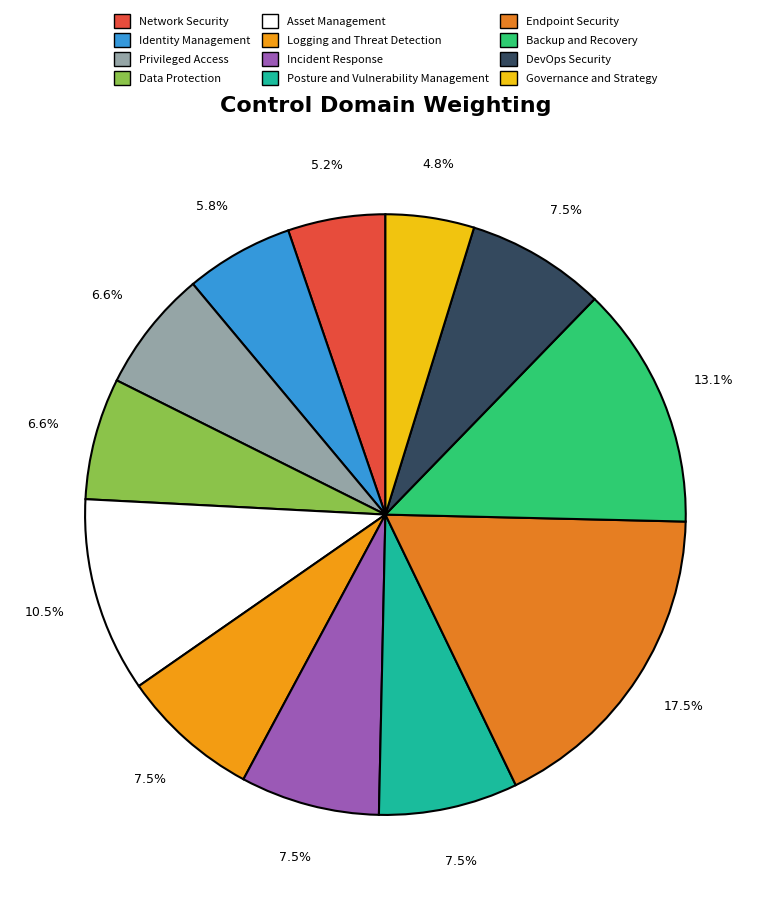

Rank the categories by value from lowest to highest.

Governance and Strategy, Network Security, Identity Management, Privileged Access, Data Protection, Logging and Threat Detection, Incident Response, Posture and Vulnerability Management, DevOps Security, Asset Management, Backup and Recovery, Endpoint Security